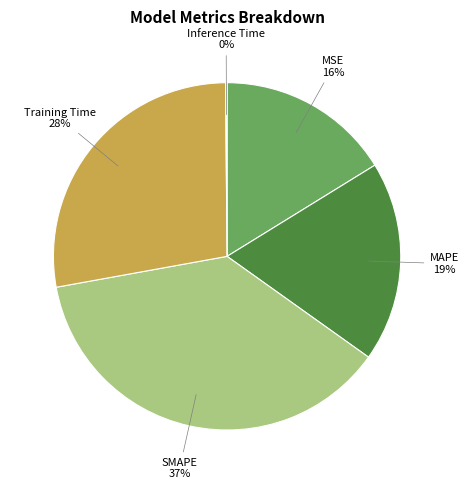

Is the sum of MSE and SMAPE greater than half?

Yes